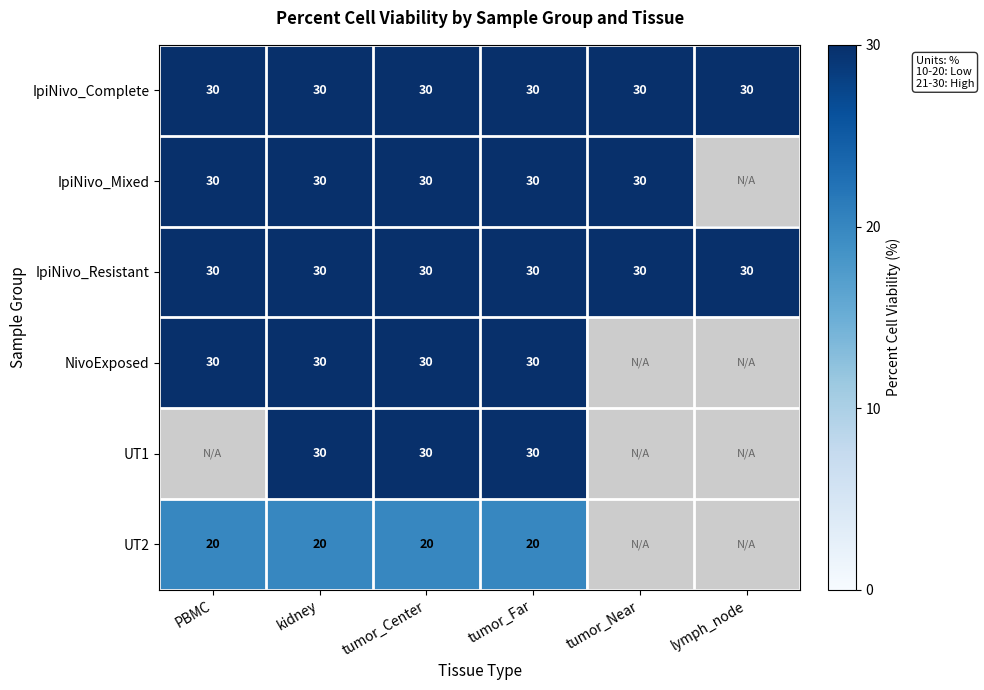

The IpiNivo_Mixed series shows 30 at tumor_Near. True or false?

True